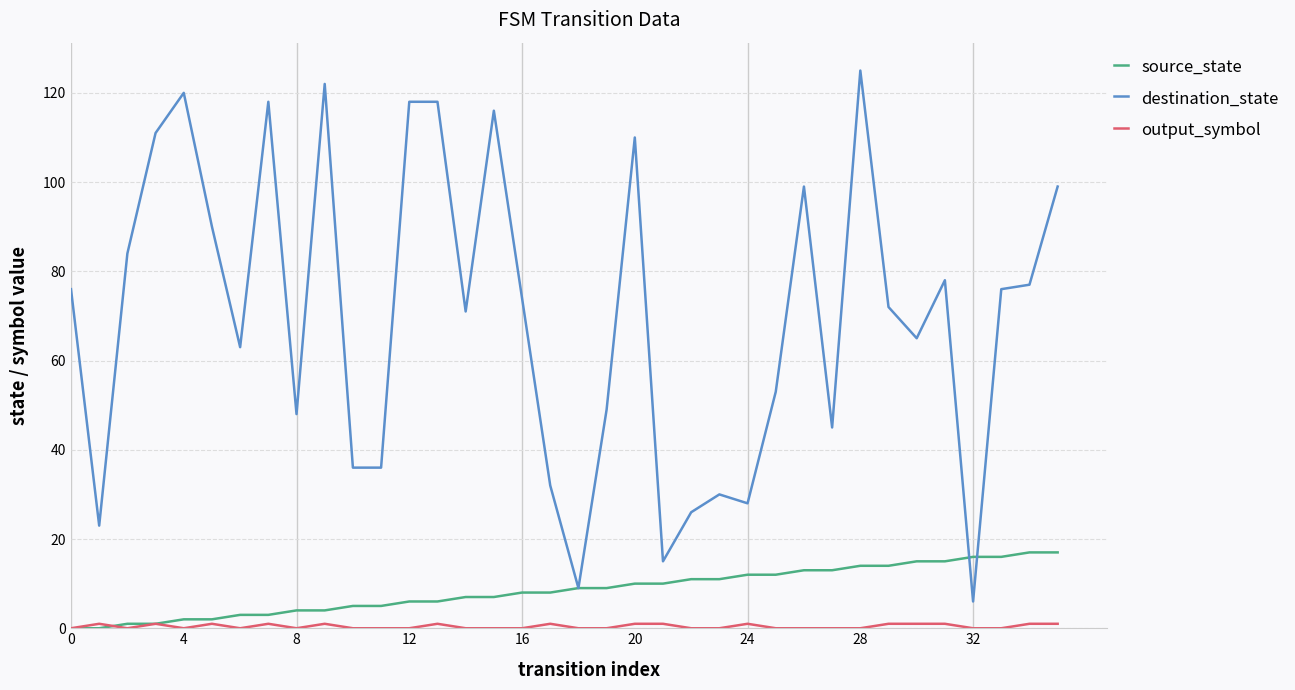

Which series has the widest spread of values?

destination_state